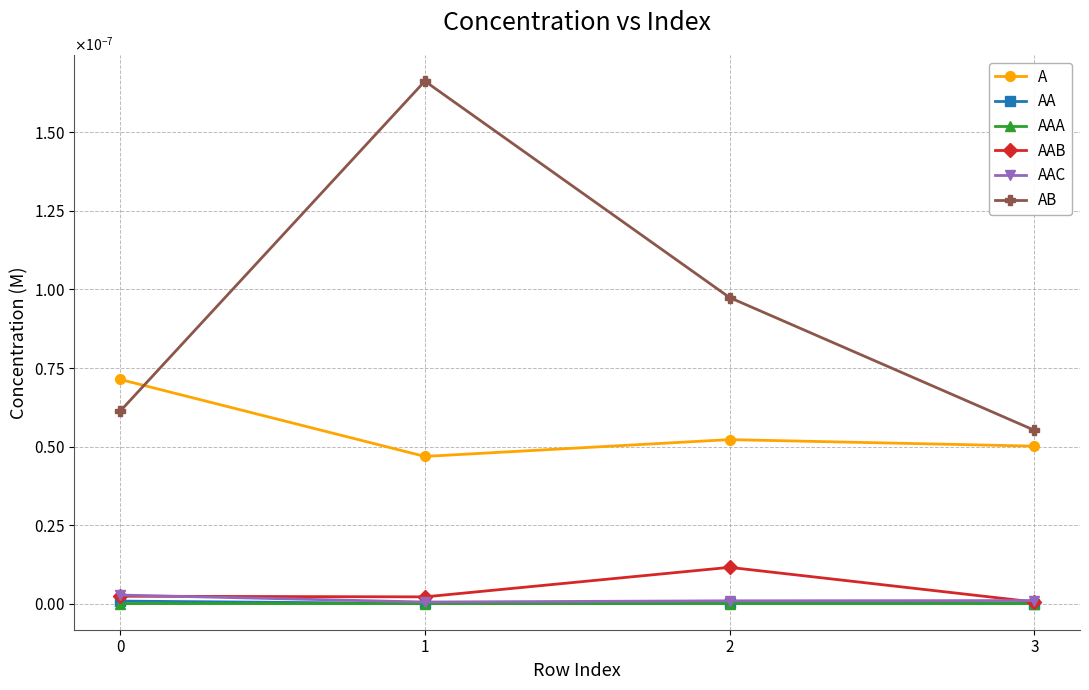

Between 0 and 3, which series saw the biggest shift?

A